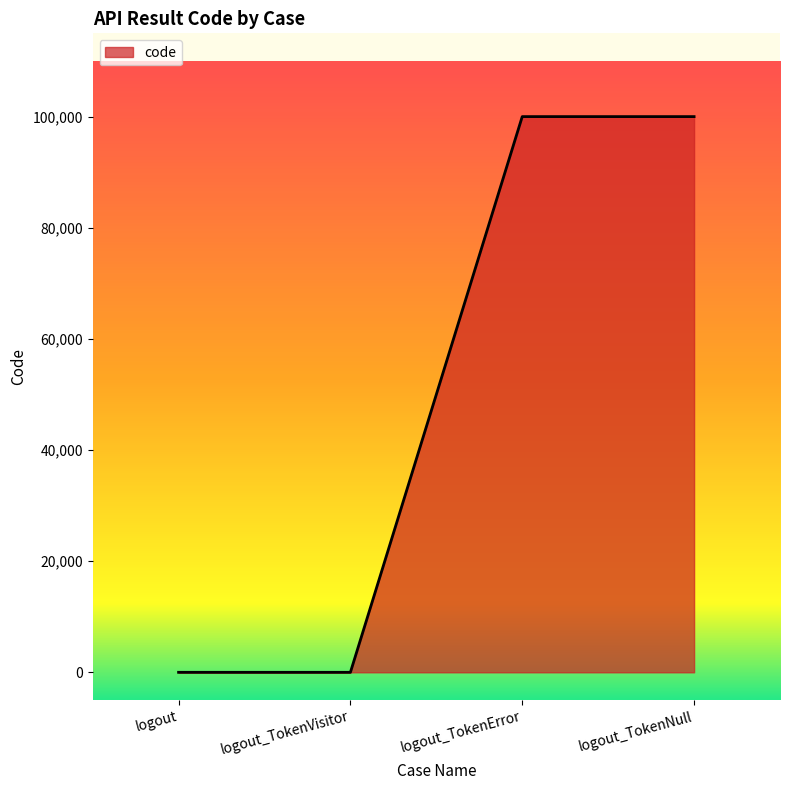

Count the values in the range 0 to 100105.

4